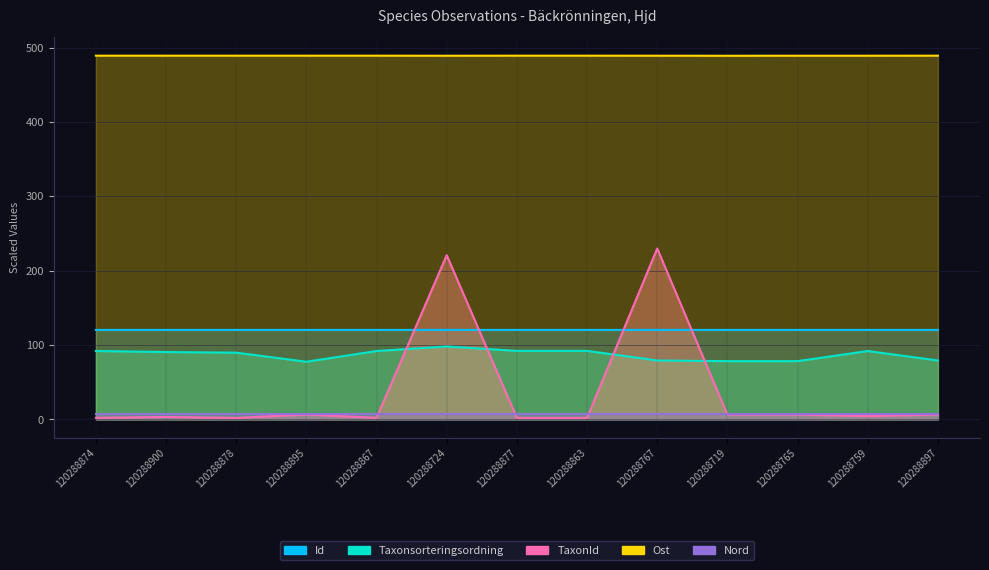

What is the total value across all series at 120288897?

701.9